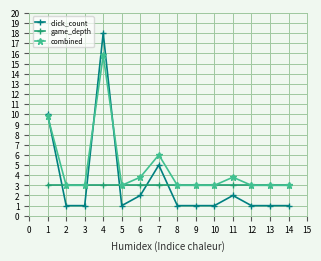

True or false: click_count has more than 0 points higher than both neighbors.

True